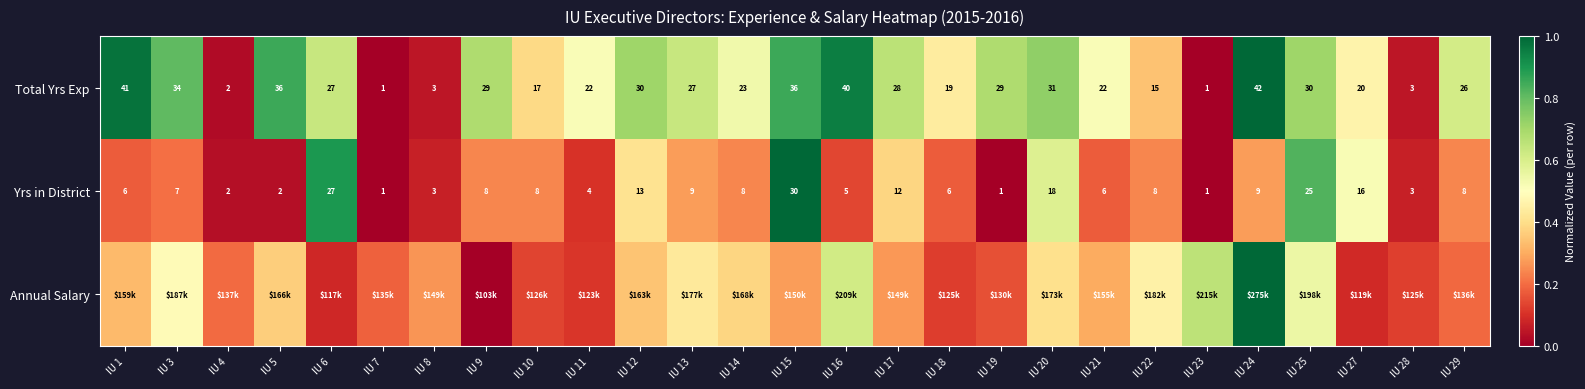

What is the average value of the Annual Salary series?

0.3